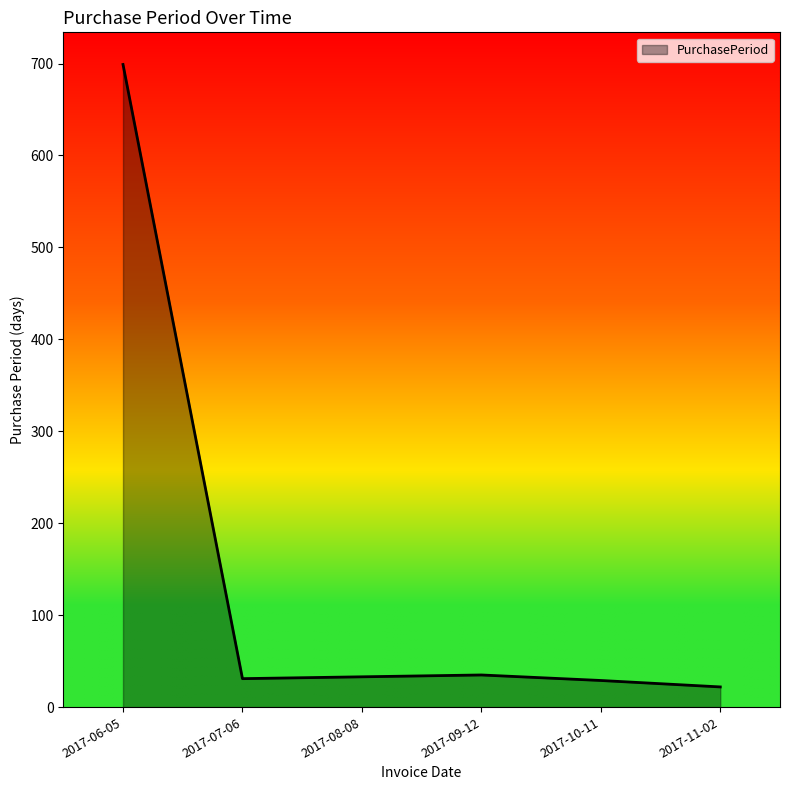

Approximately how many times larger is the value at 2017-07-06 compared to 2017-08-08?

0.9